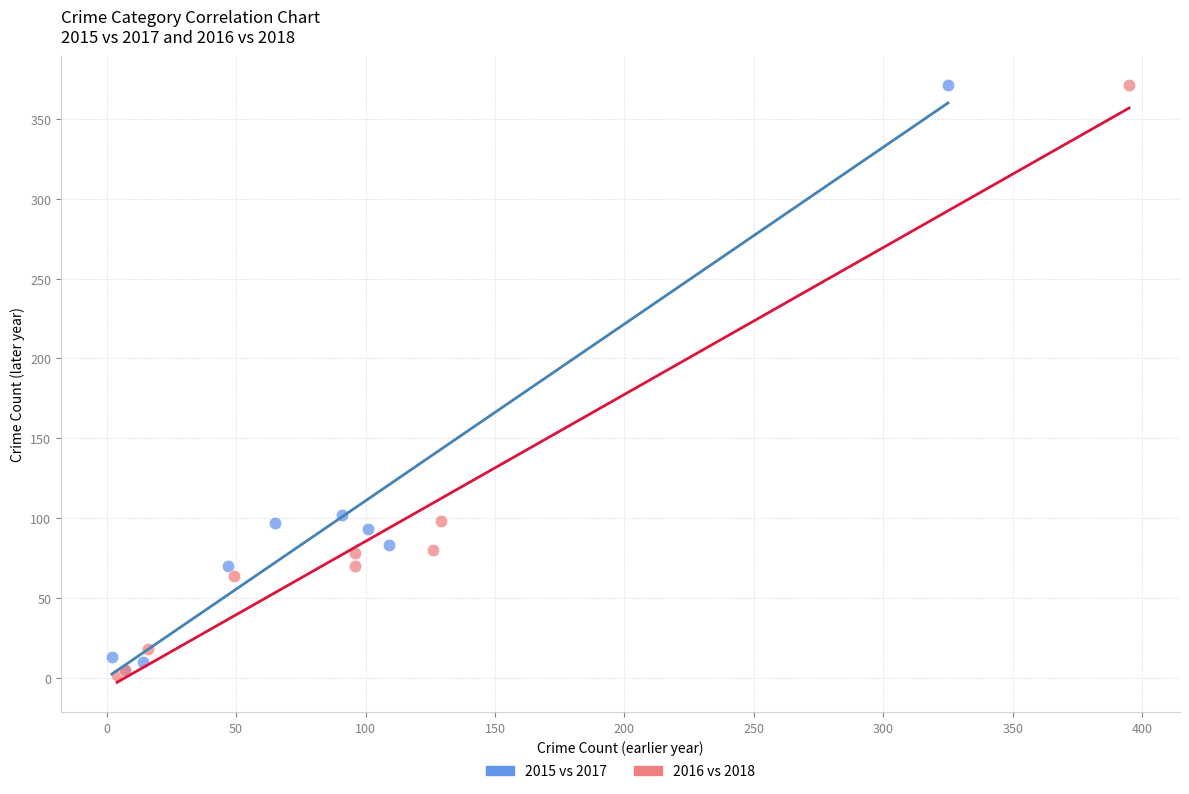

Which series has the largest Y range (max minus min)?

2016 vs 2018